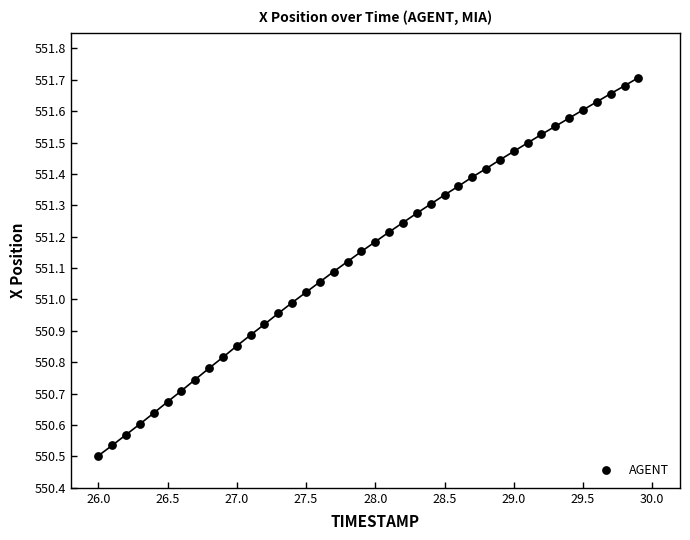

What is the range of X values (max minus min)?

3.9